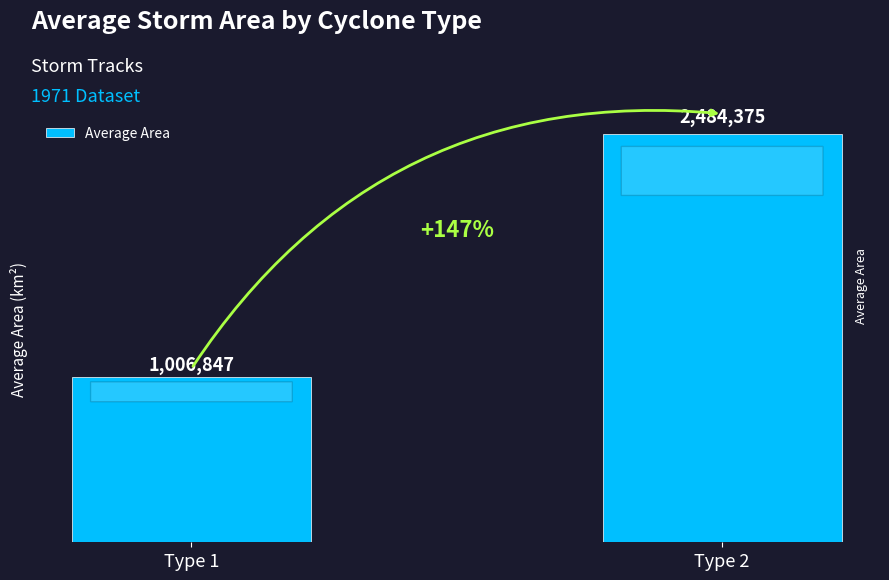

How many distinct data groups are displayed?

1